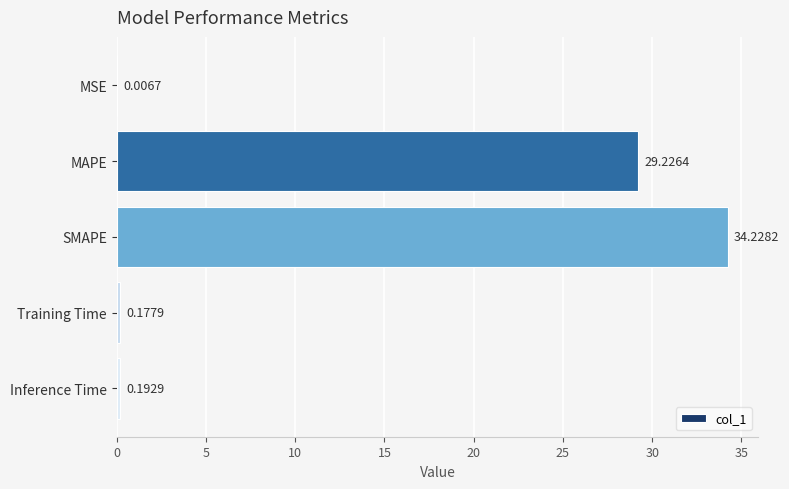

Between Inference Time and MSE, which is larger?

Inference Time